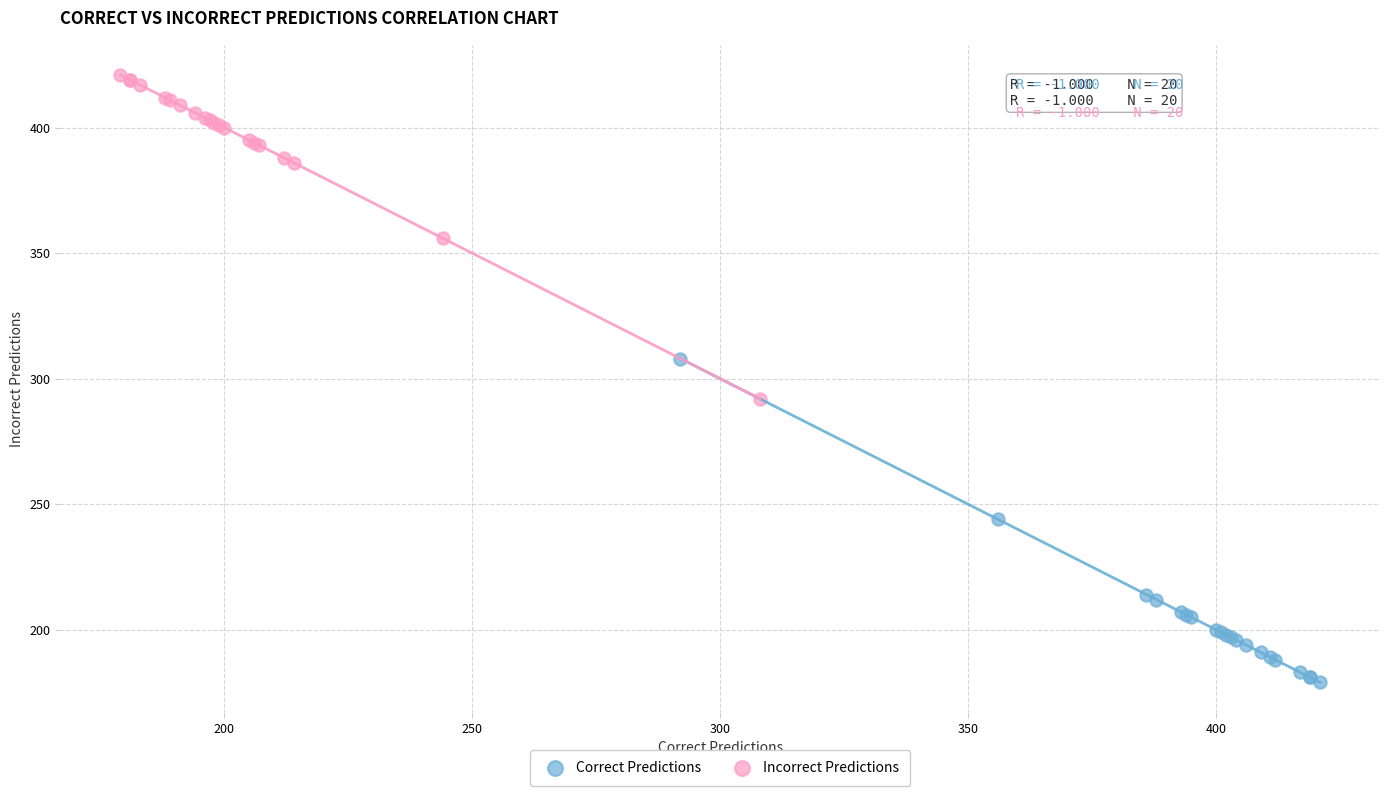

What are all the series names shown in the legend?

Correct Predictions, Incorrect Predictions